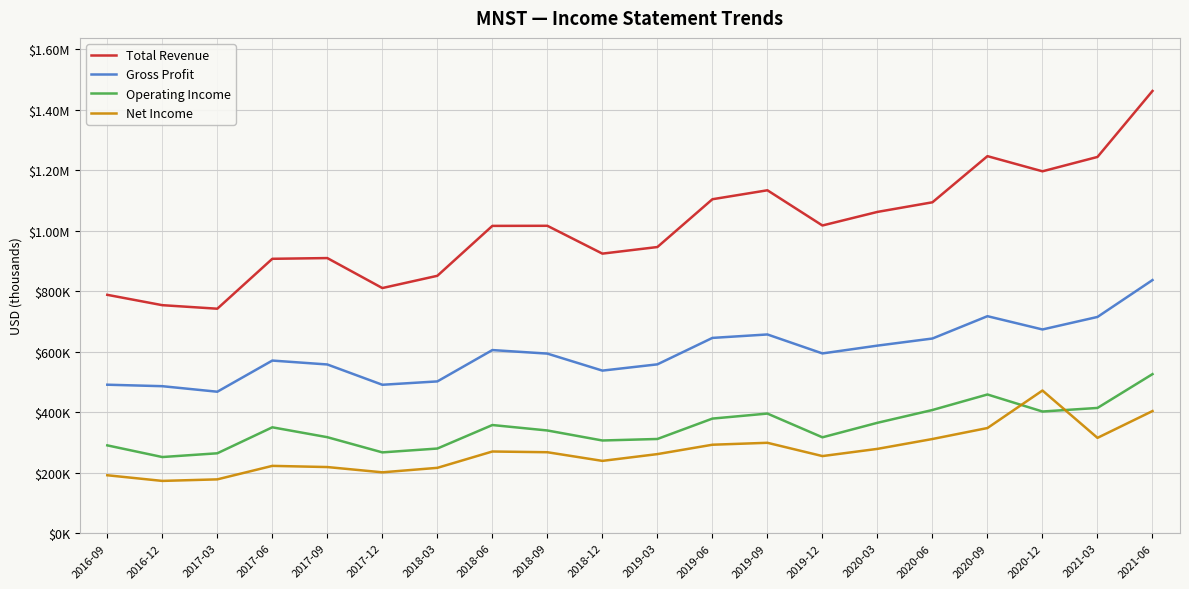

What is the label of the 13th point from the right?

2018-06